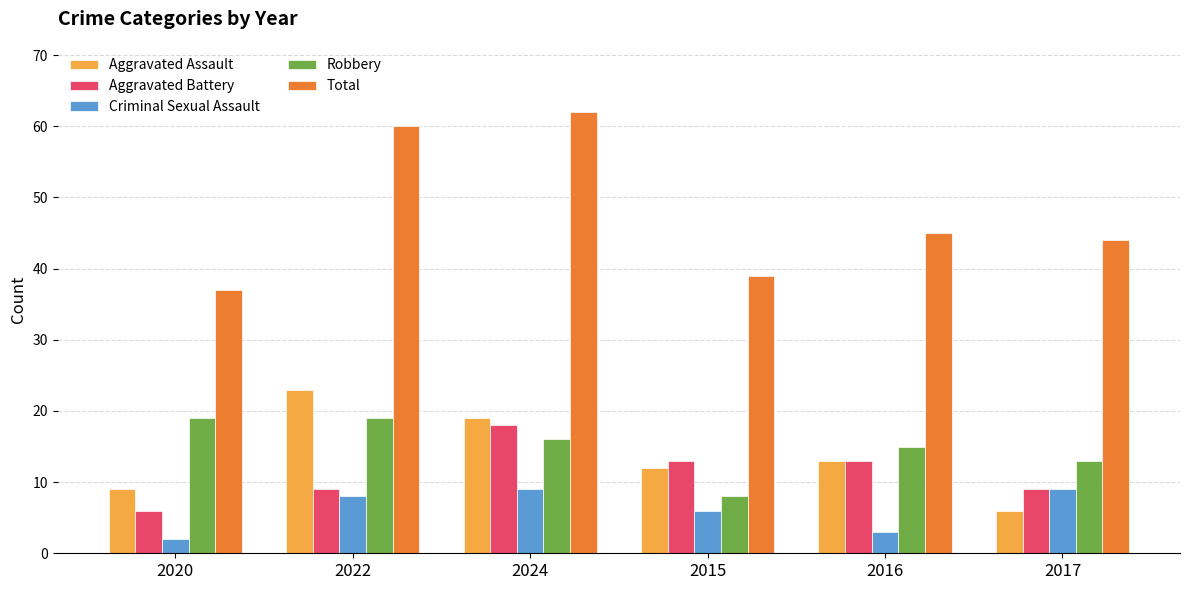

Rank the series at 2022 from highest to lowest value.

Total, Aggravated Assault, Robbery, Aggravated Battery, Criminal Sexual Assault